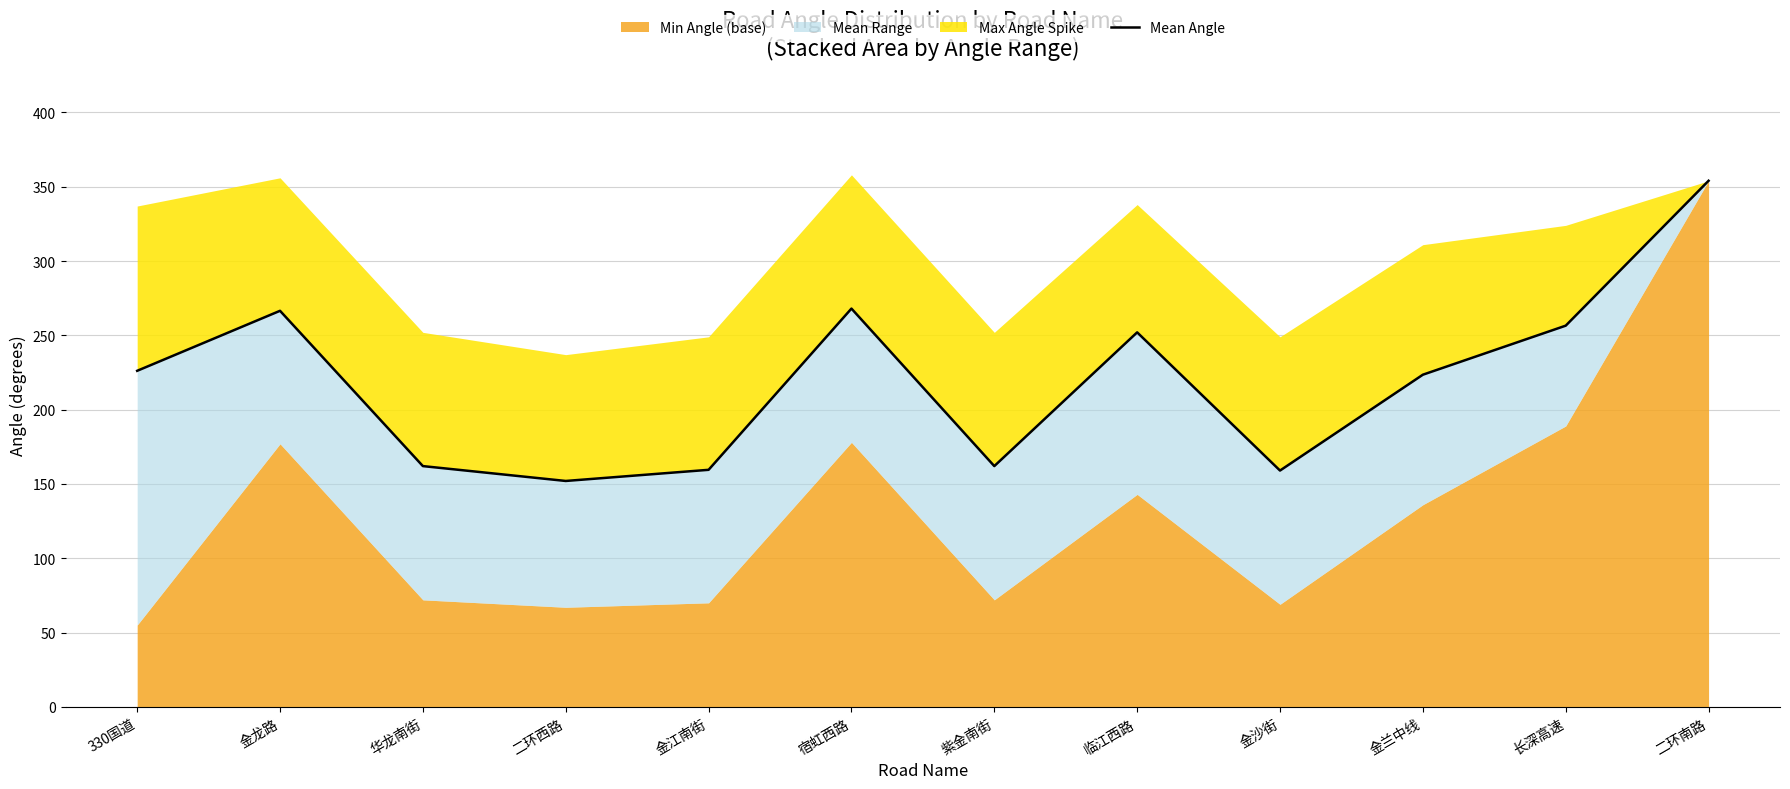

List the labels in order of value, largest first.

二环南路, 宿虹西路, 金龙路, 长深高速, 临江西路, 330国道, 金兰中线, 华龙南街, 紫金南街, 金江南街, 金沙街, 二环西路